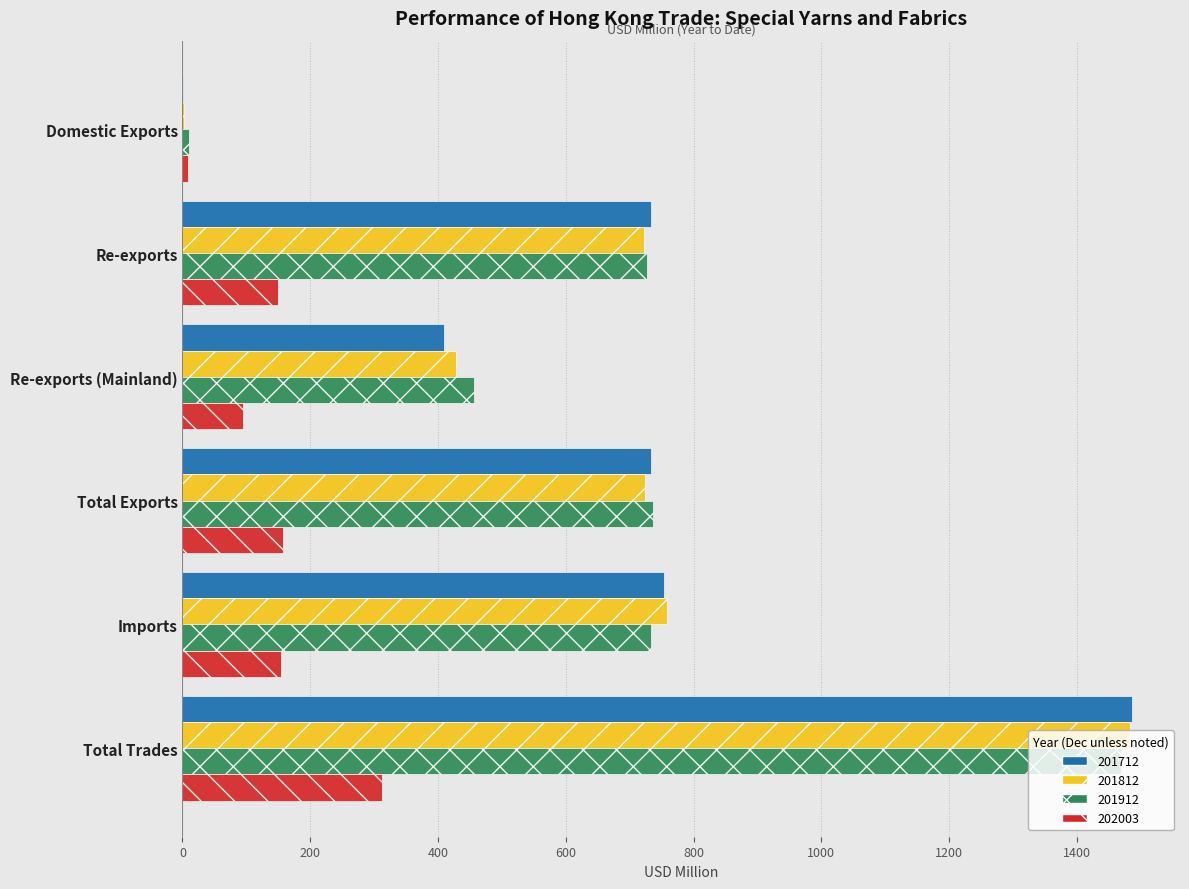

What is the highest value of the 201912 series?

1469.7